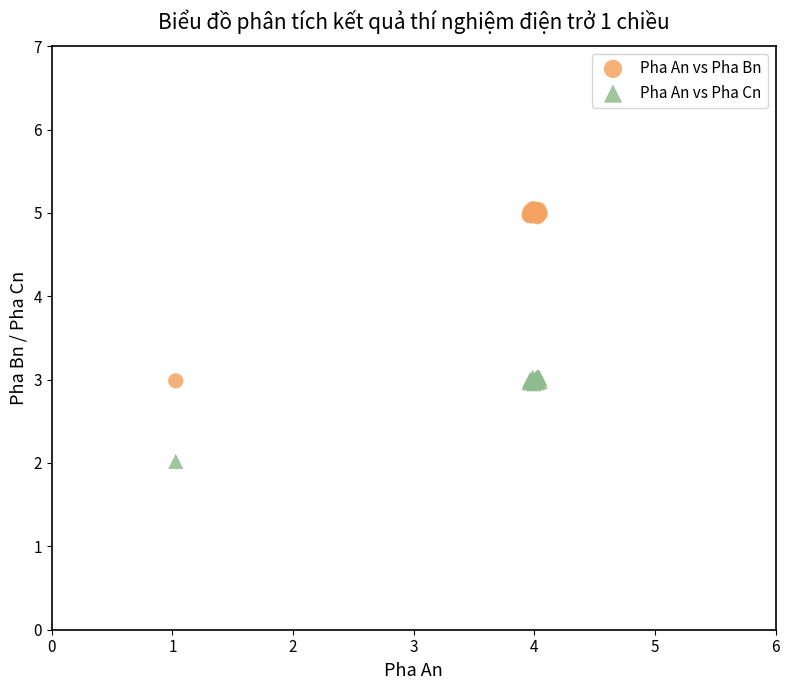

What is the X range (max minus min) for the scatter plot?

3.0